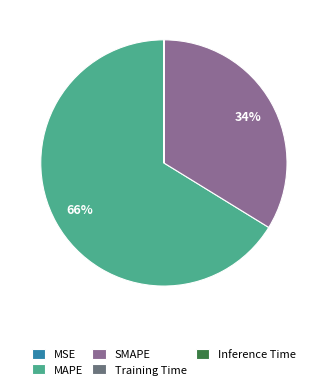

To the nearest percent, what is the difference between the largest and smallest slice percentages?

66%